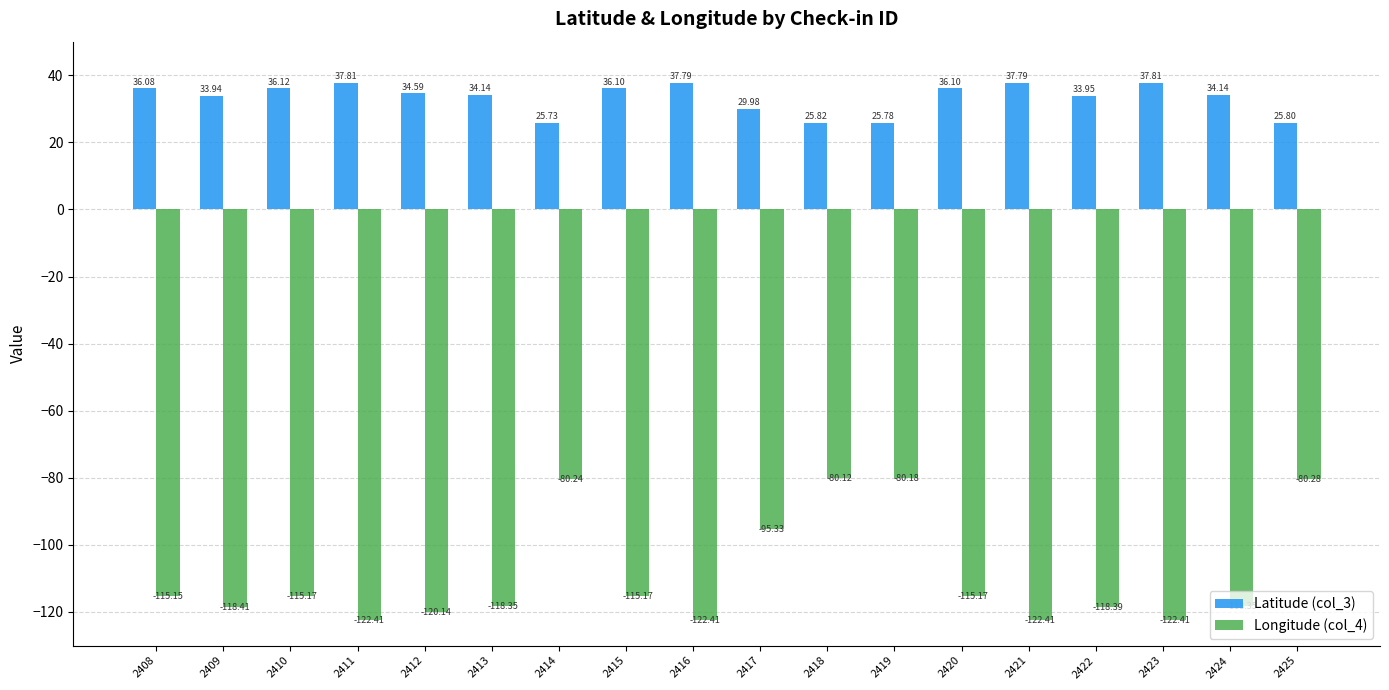

Which series has the largest range (max minus min)?

Longitude (col_4)